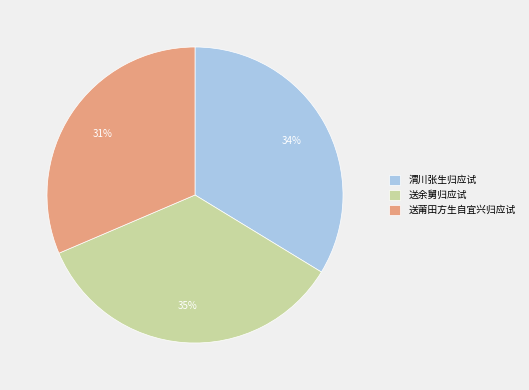

Is it true that 渭川张生归应试 is 19% of the pie?

False